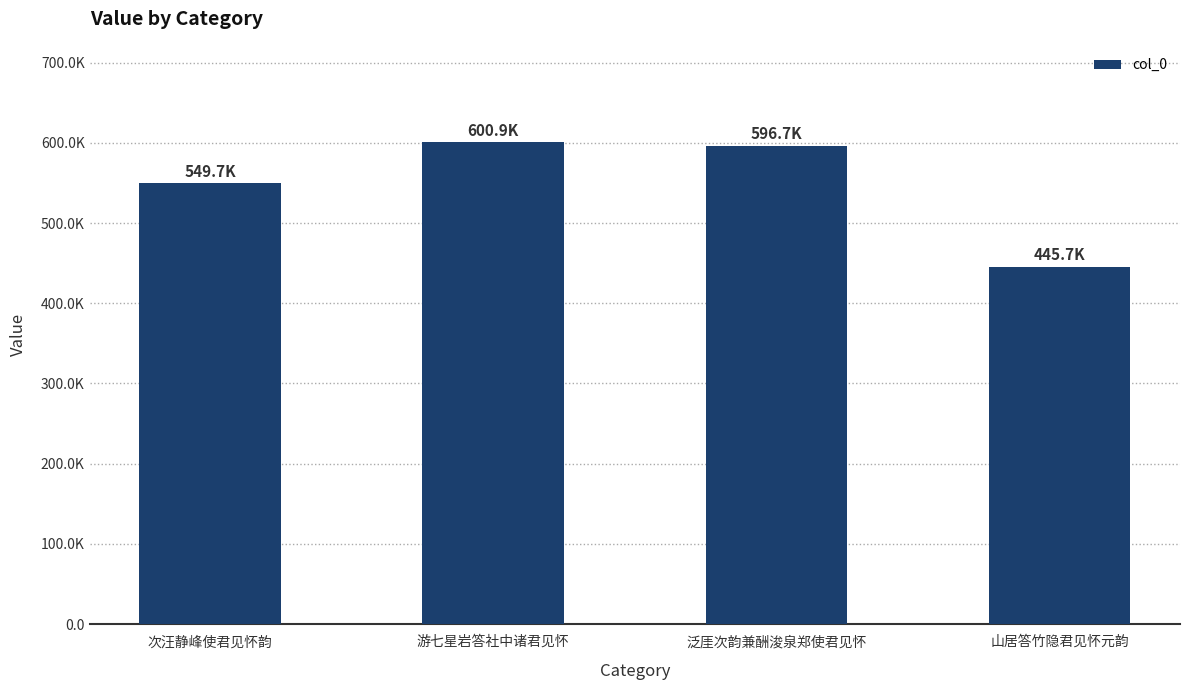

List the labels in order of value, largest first.

游七星岩答社中诸君见怀, 泛厓次韵兼酬浚泉郑使君见怀, 次汪静峰使君见怀韵, 山居答竹隐君见怀元韵